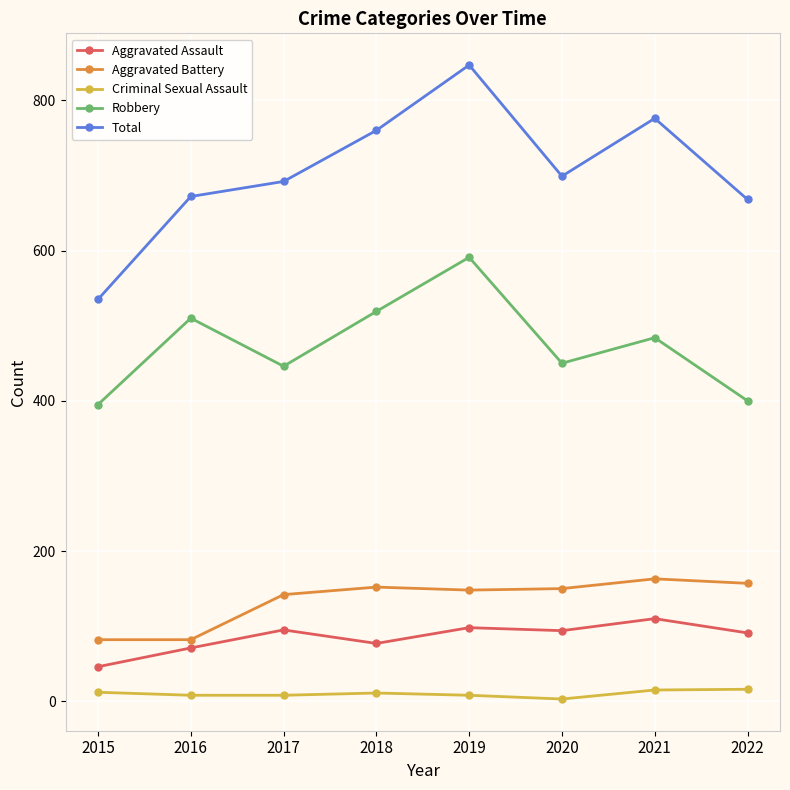

At which label does Robbery reach its peak?

2019